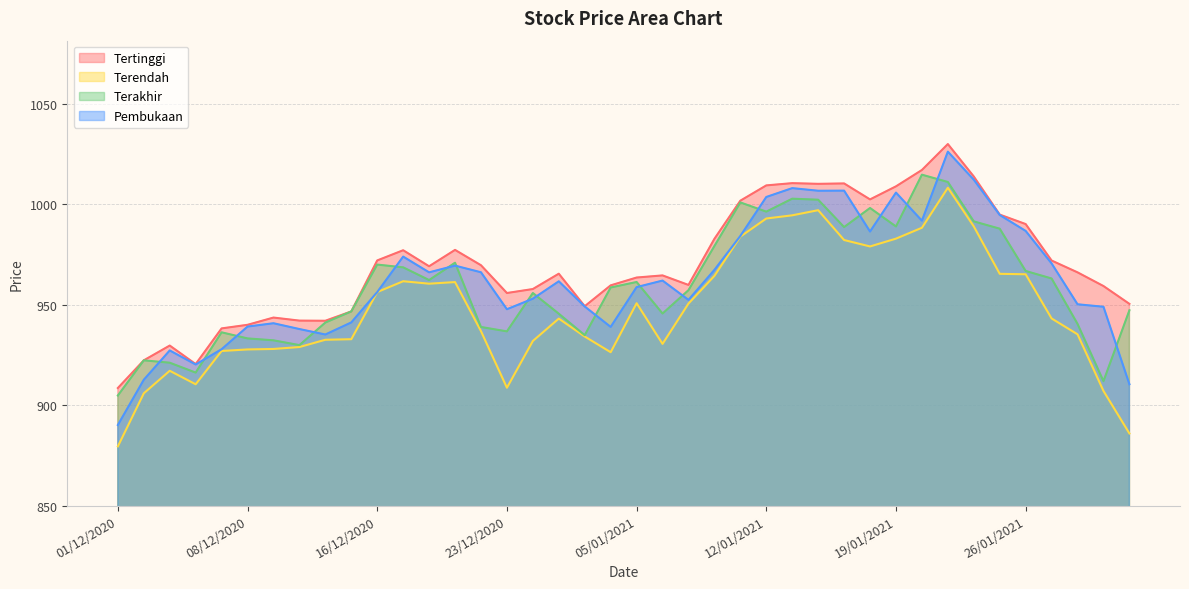

How many values in the Terakhir series exceed 958?

20